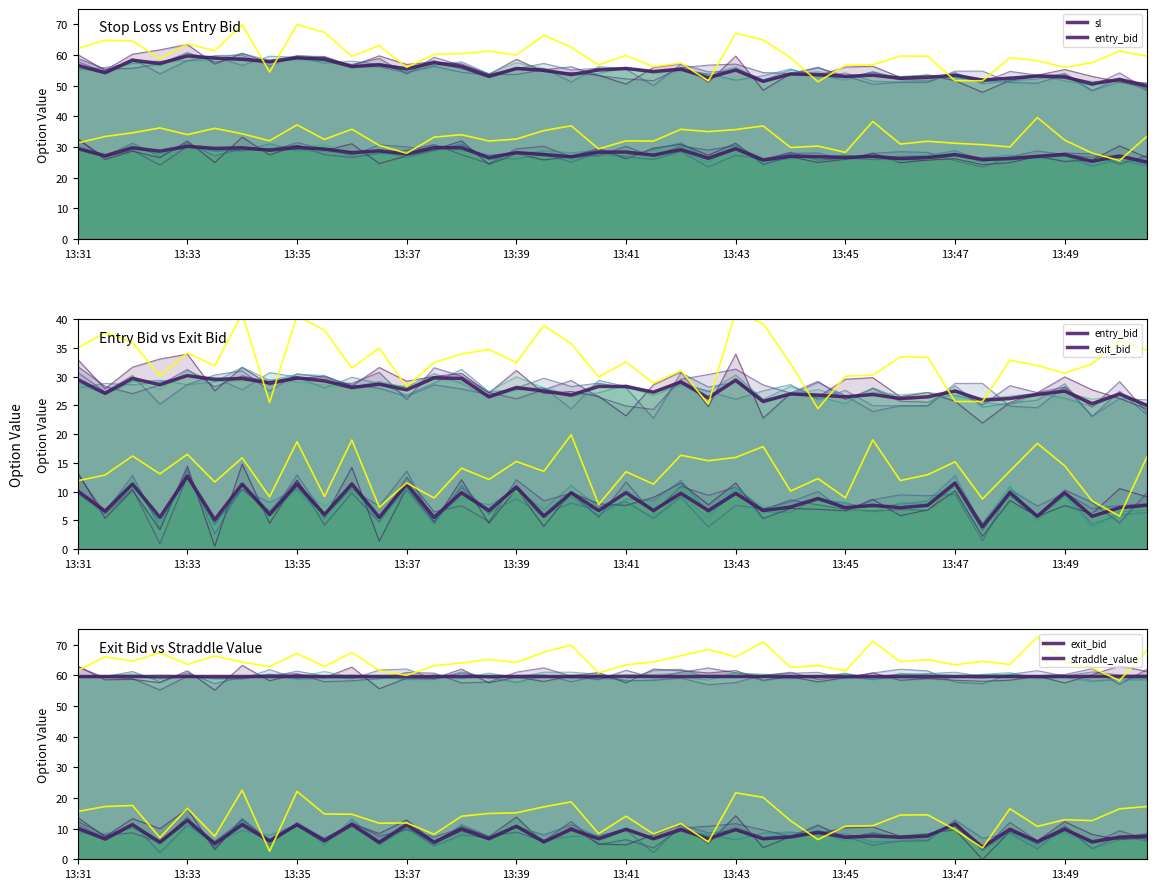

What is the minimum value shown in the chart?

3.9